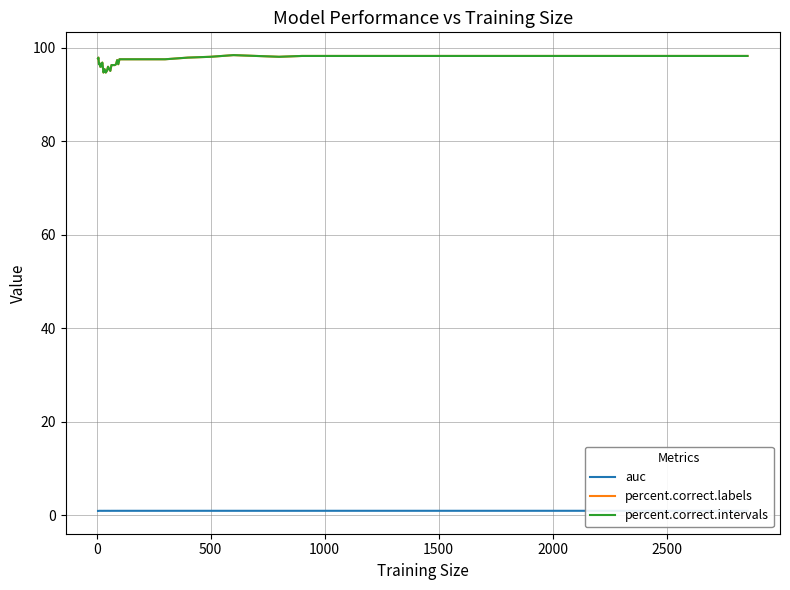

How many interior local valleys does the percent.correct.labels series have?

5